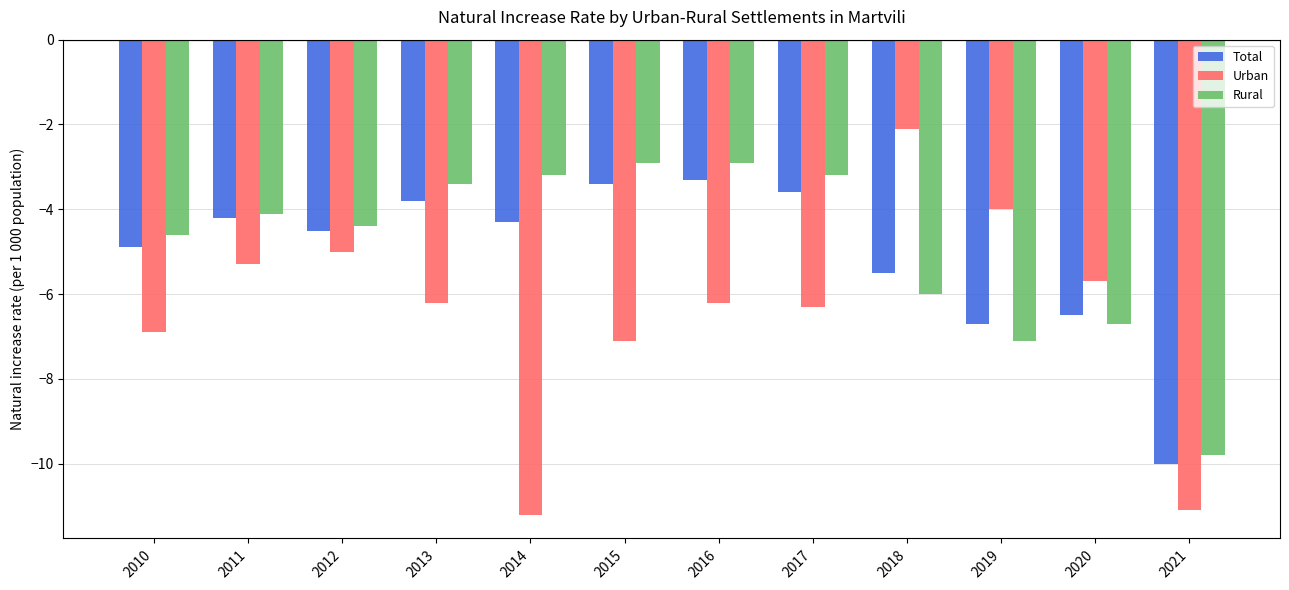

Which label corresponds to the largest value in the chart?

2018